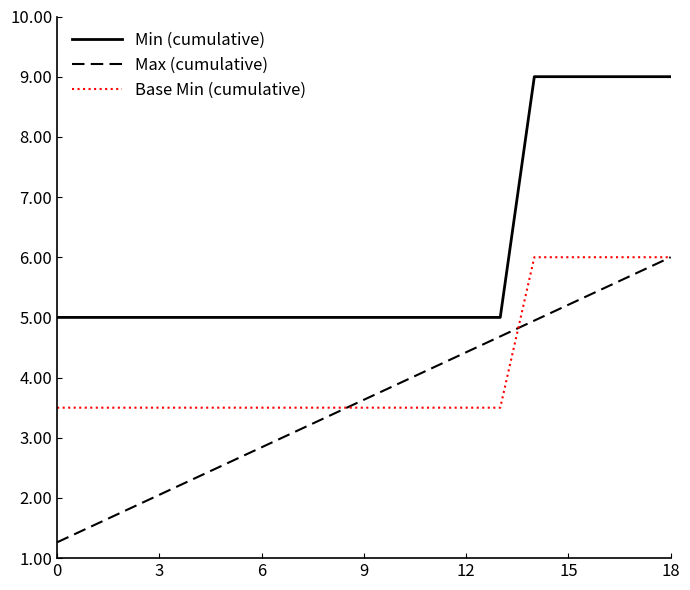

Which series has the largest range (max minus min)?

Max (cumulative)